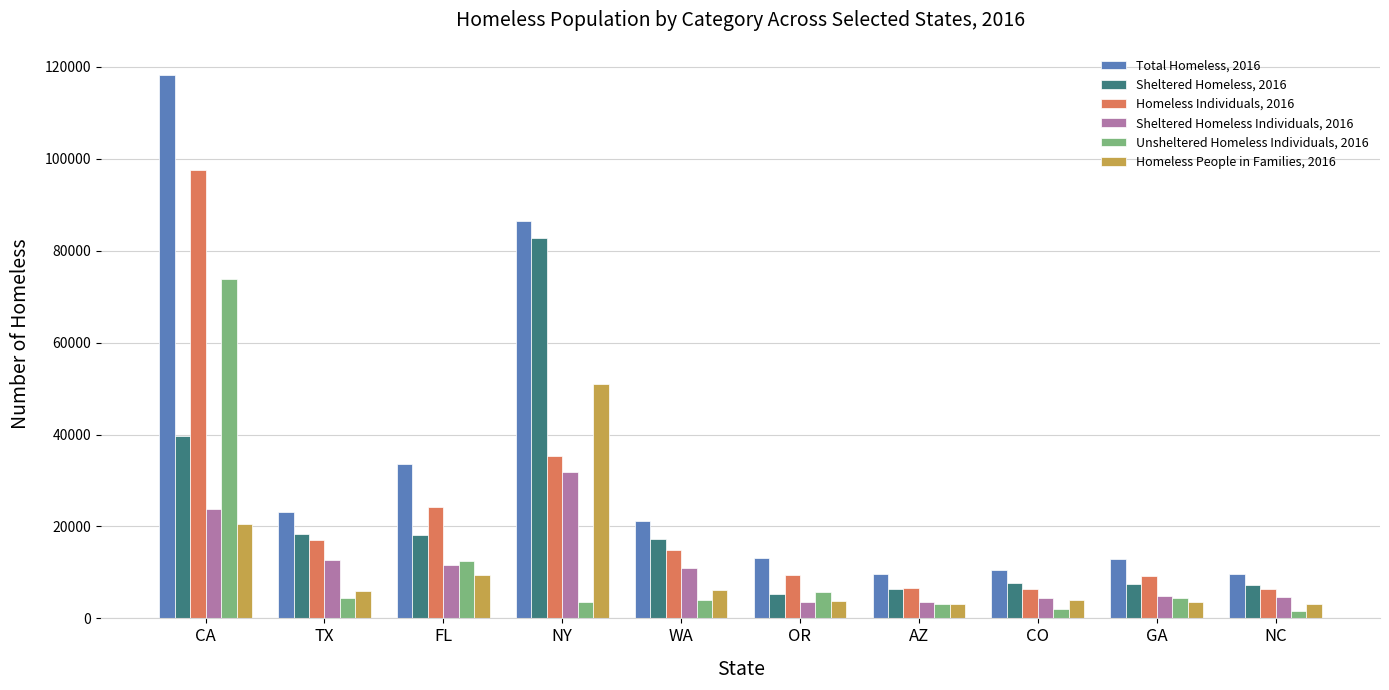

Which series has the largest total across all categories?

Total Homeless, 2016